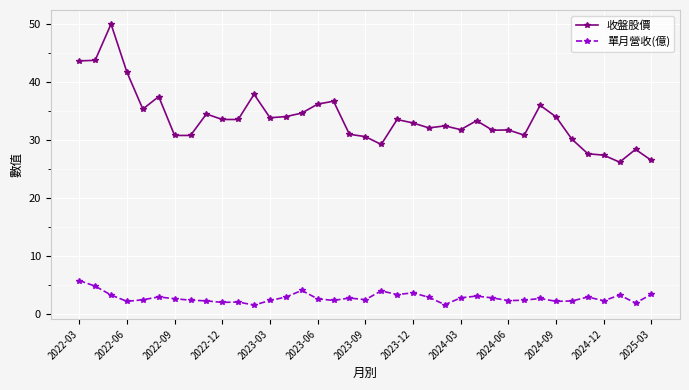

Does the chart have visible grid lines?

Yes